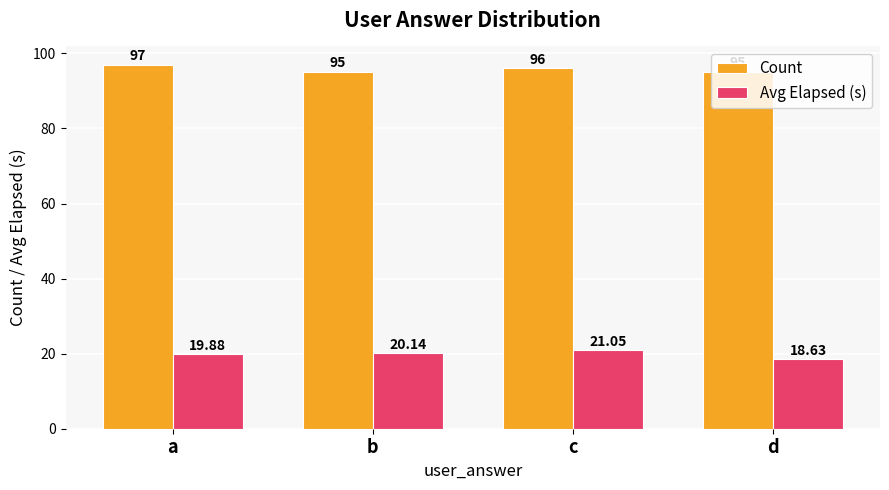

What is the maximum value for Avg Elapsed (s)?

21.1